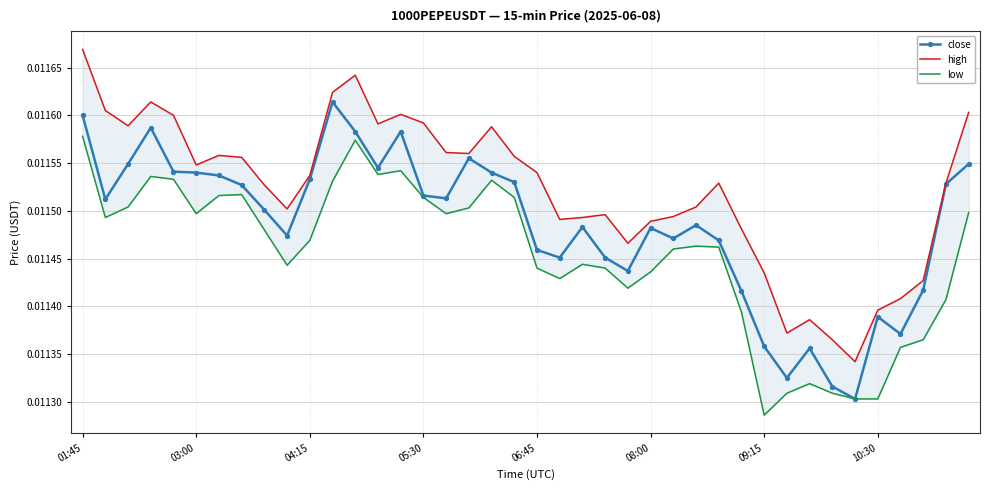

At how many categories does at least one series exceed 0?

40